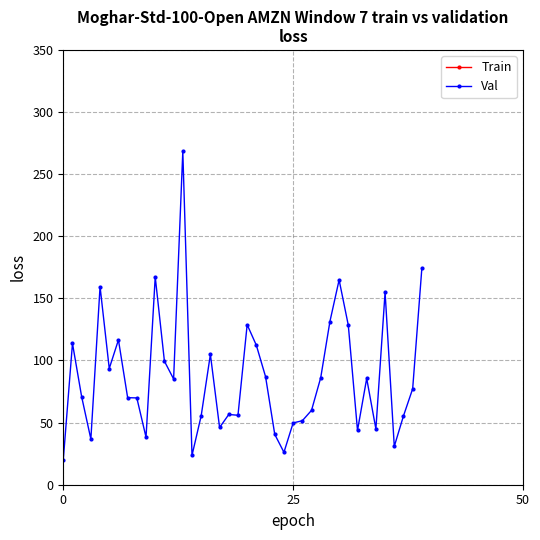

What is the maximum value for Val?

268.3